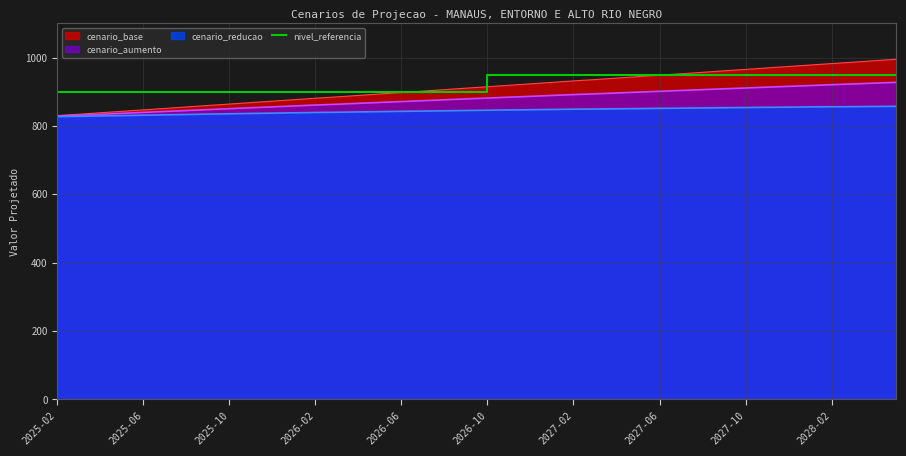

List the series in order of their overall mean, highest first.

nivel_referencia, cenario_base, cenario_aumento, cenario_reducao